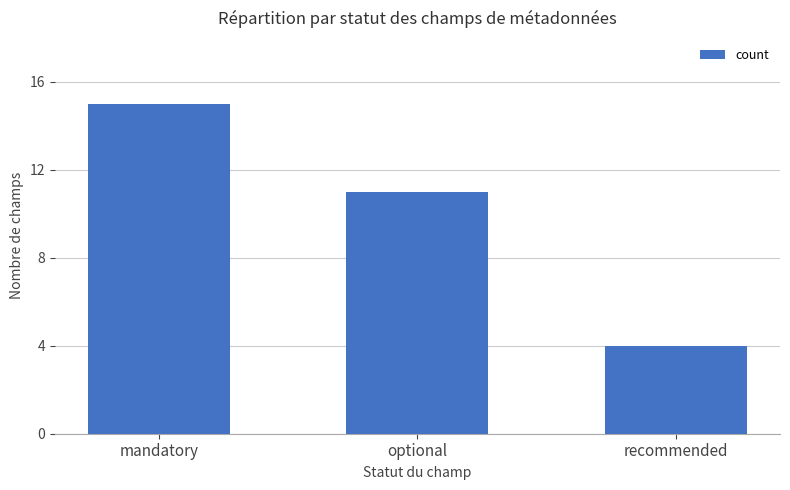

What is the average value?

10